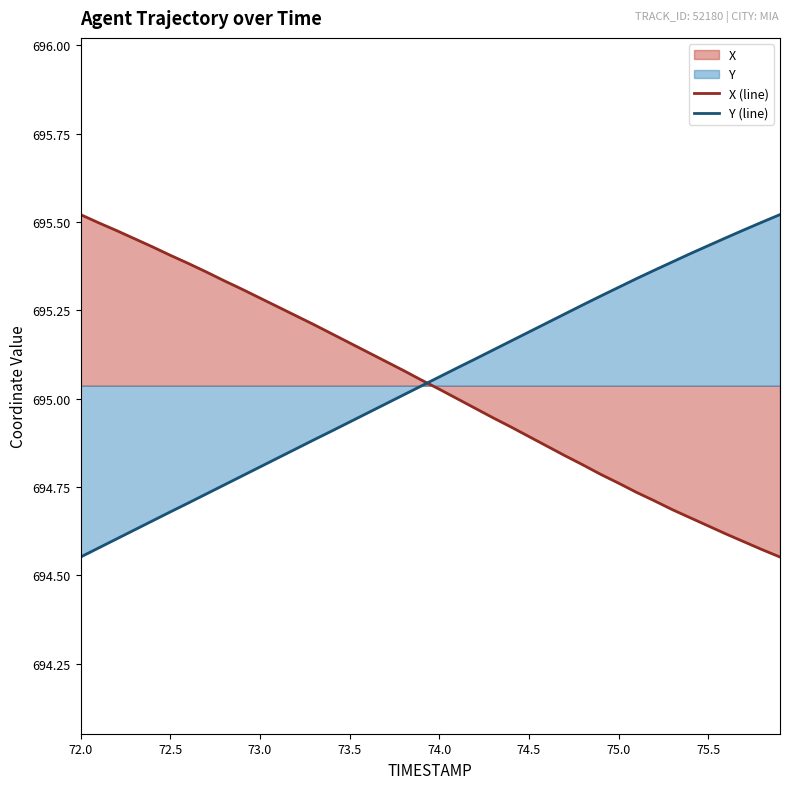

What is the spread (max minus min) of values at 75.7?

0.9